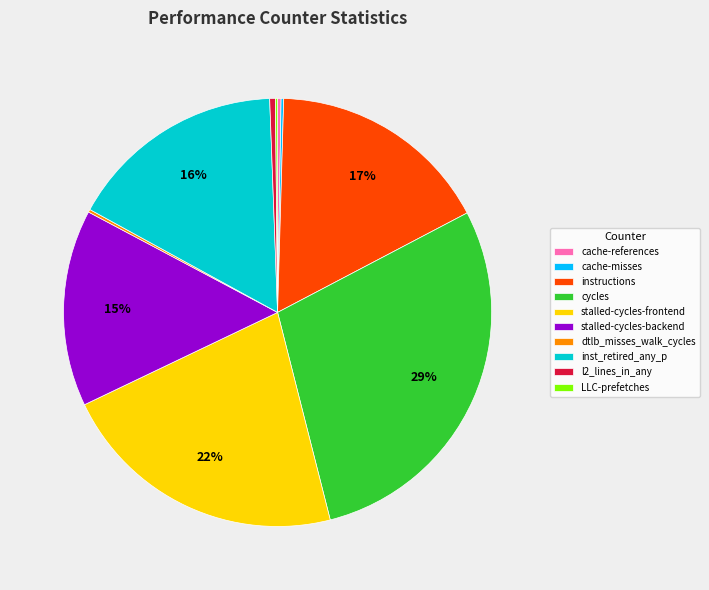

Which slice is the largest?

cycles